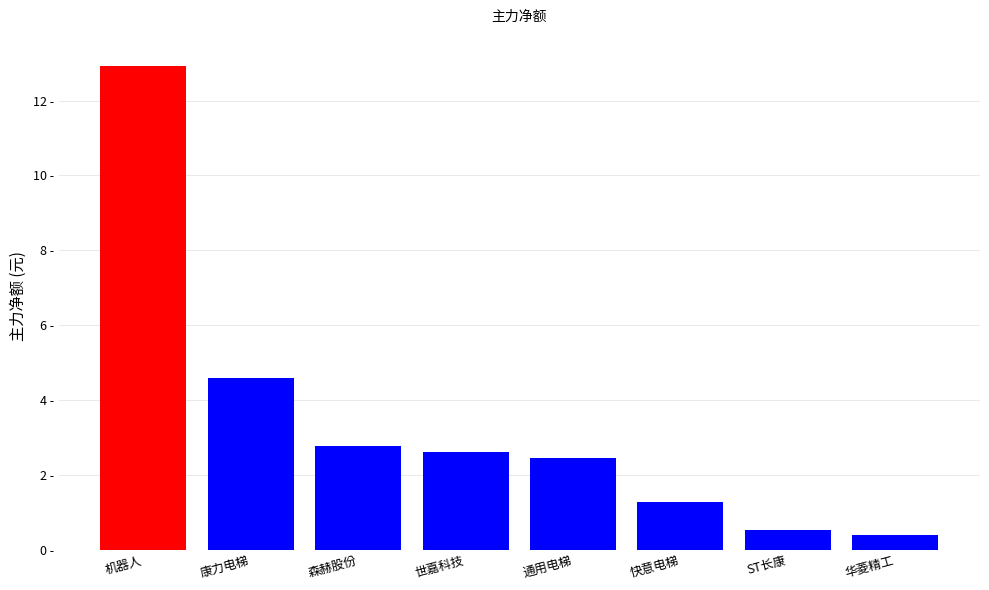

What is the sum of the values at 世嘉科技 and 快意电梯?

3882471